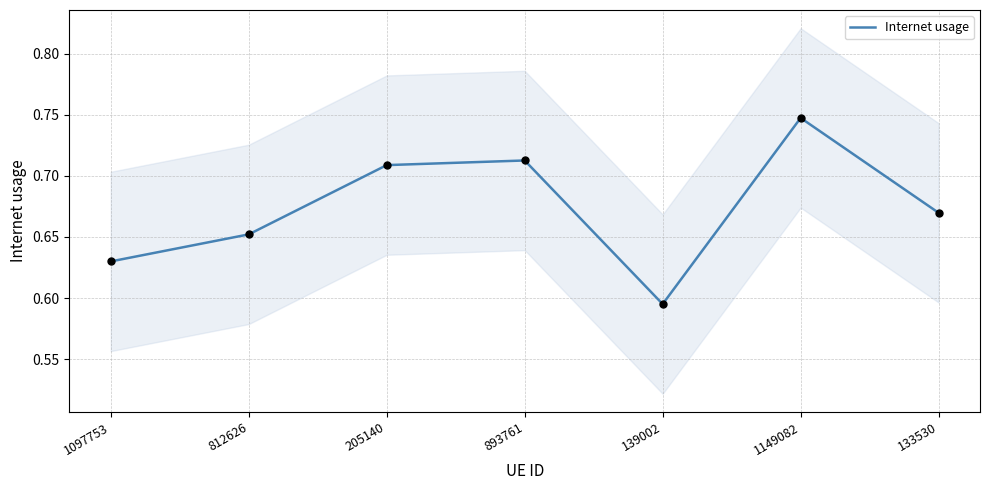

Between 812626 and 139002, which is larger?

812626